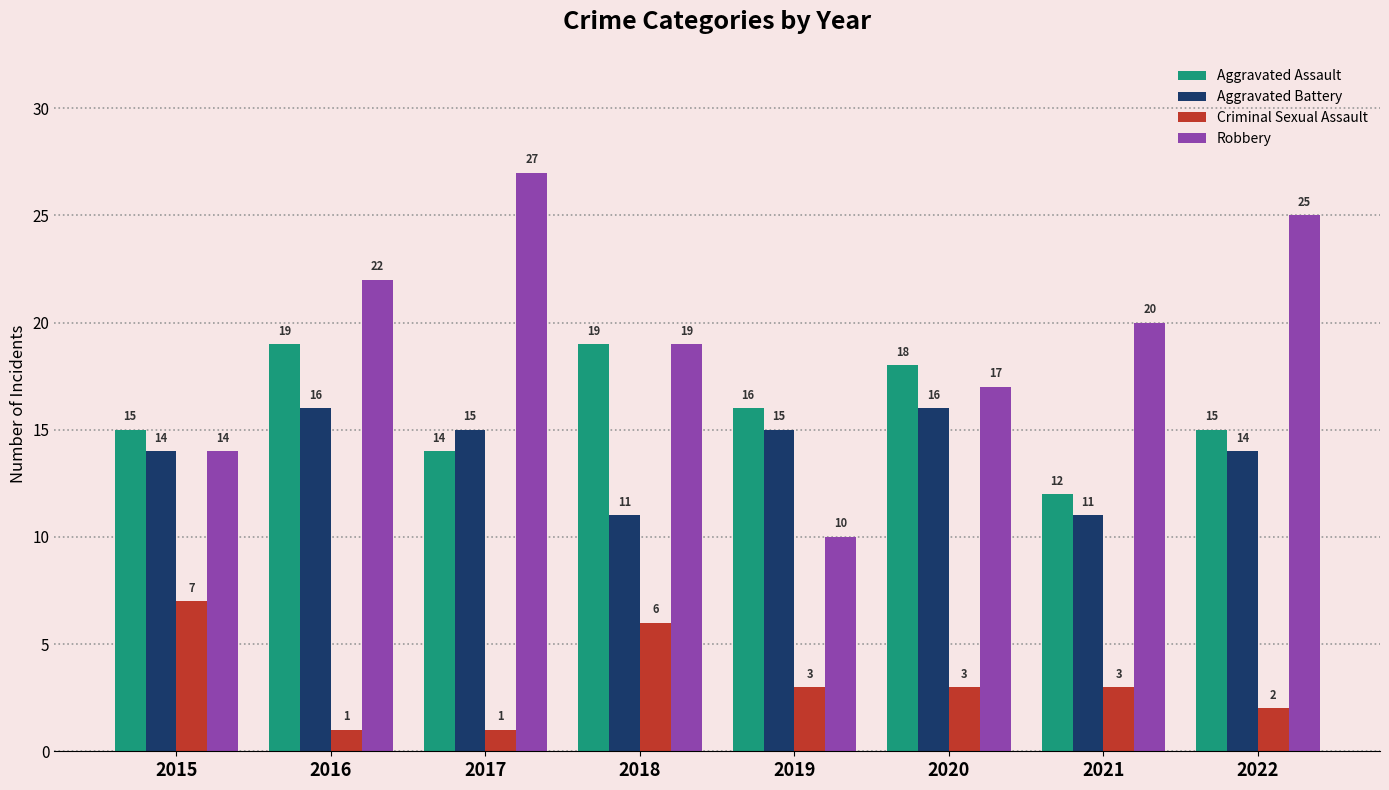

How many Aggravated Battery values are between 14 and 16?

6